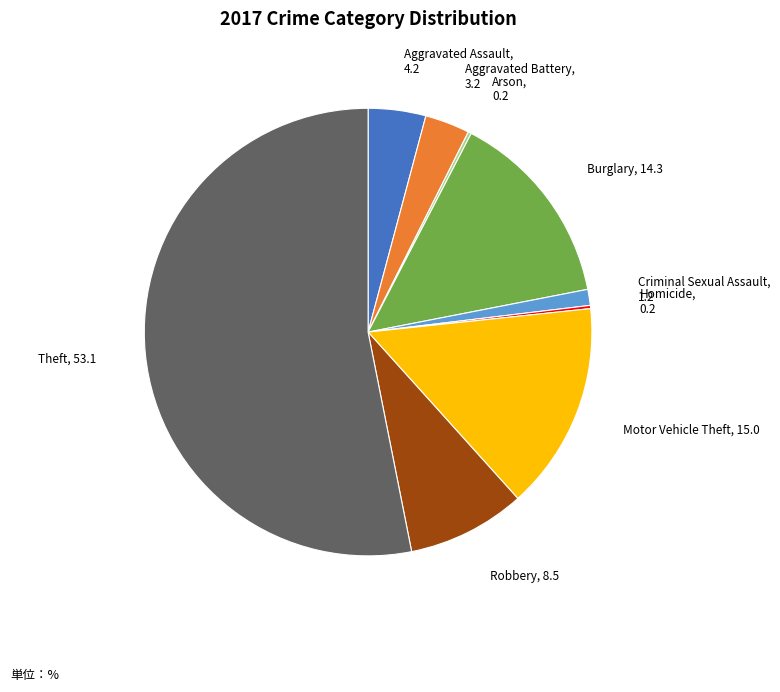

Which has a higher value, Theft or Criminal Sexual Assault?

Theft